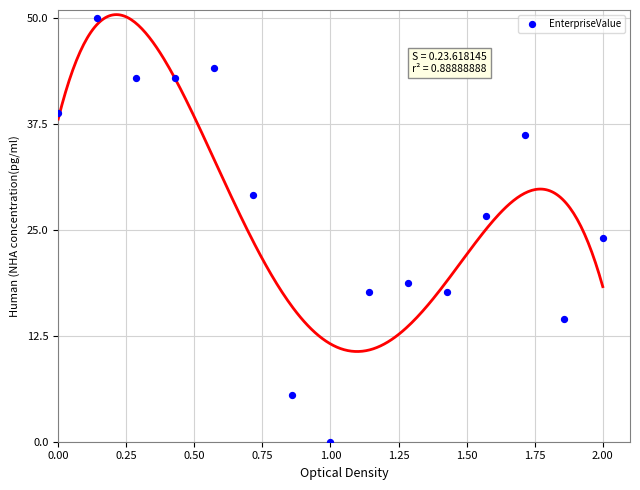

What Y value in the scatter plot is closest to 25?

24.1